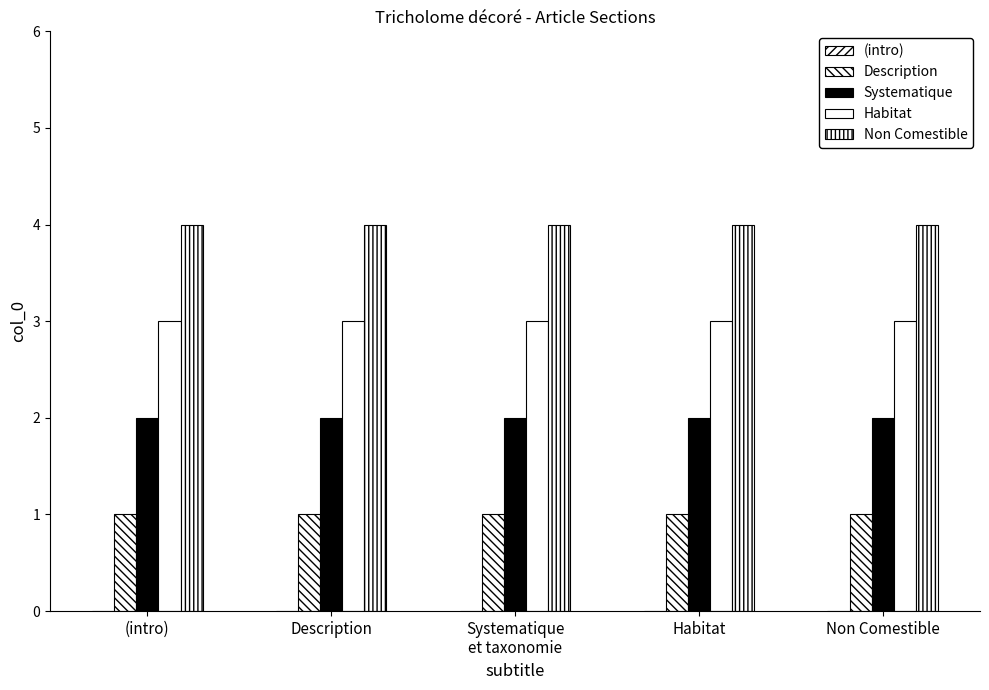

Which series has the largest total across all categories?

Non Comestible